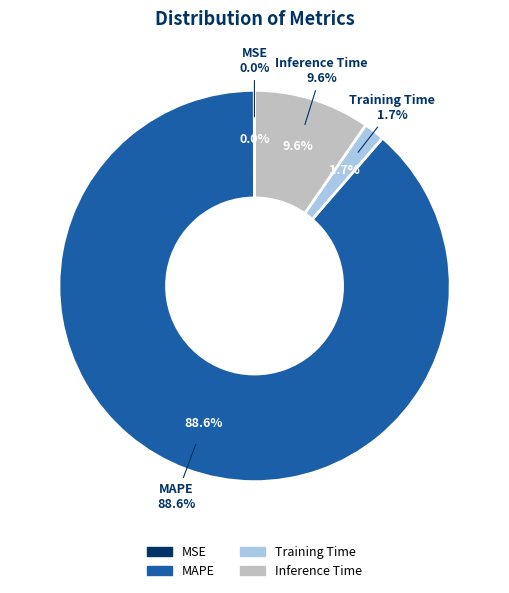

Is there a majority slice in this chart?

Yes